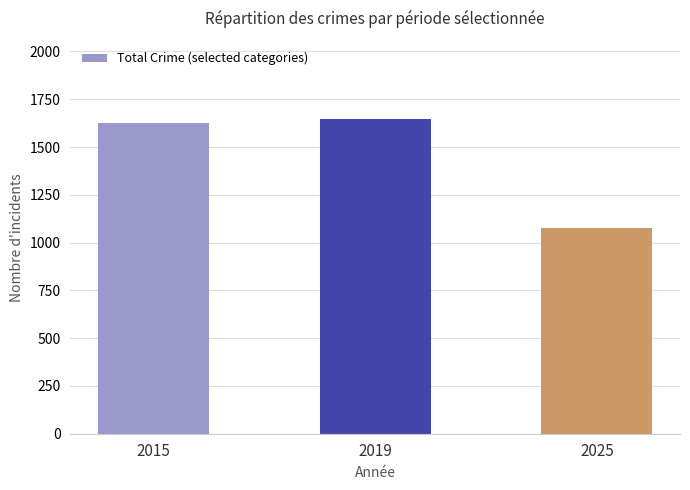

Which category has the highest value across all series?

2019